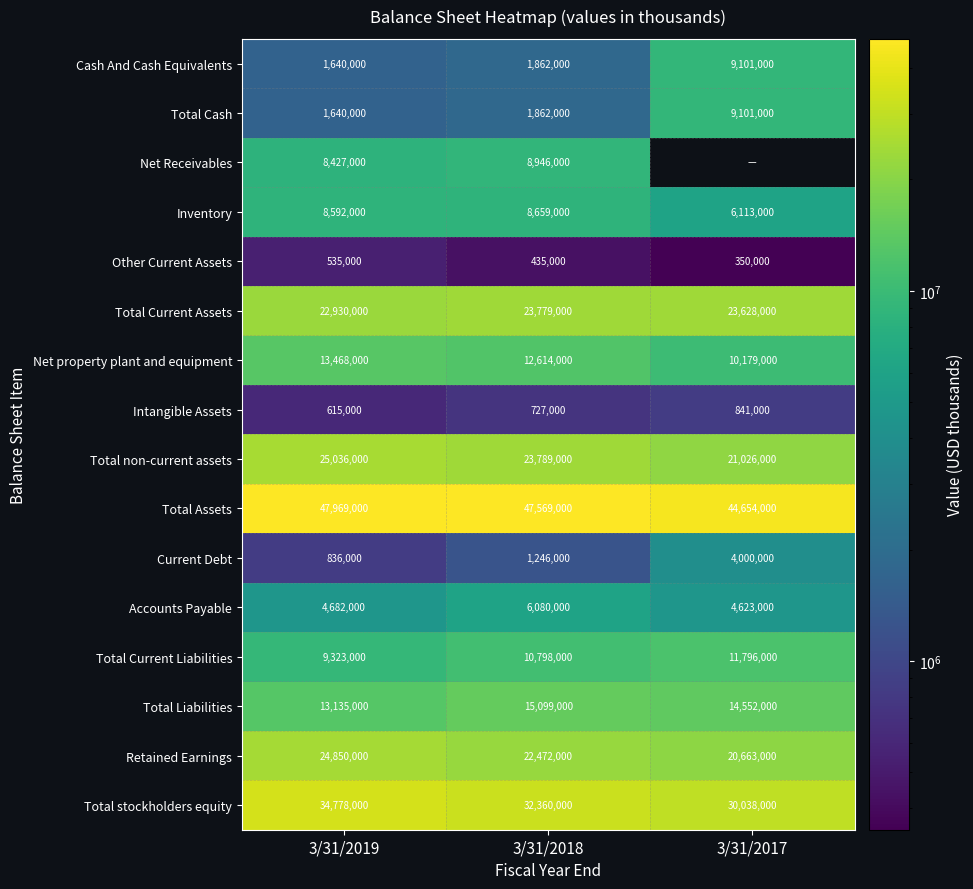

How many series are shown in this chart?

16